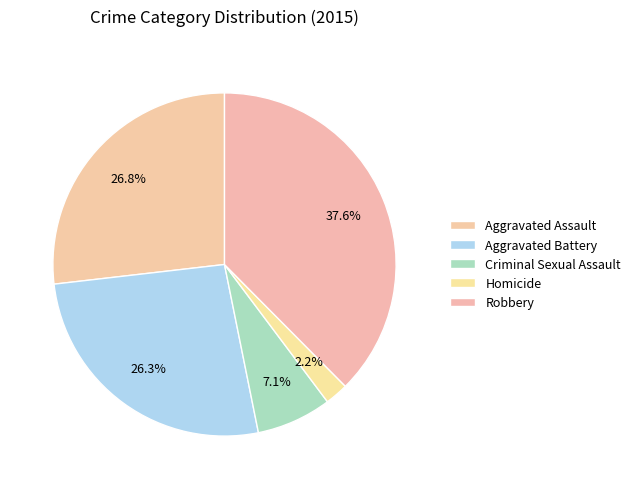

To the nearest percent, what is the difference between the Aggravated Assault and Criminal Sexual Assault slice percentages?

20%